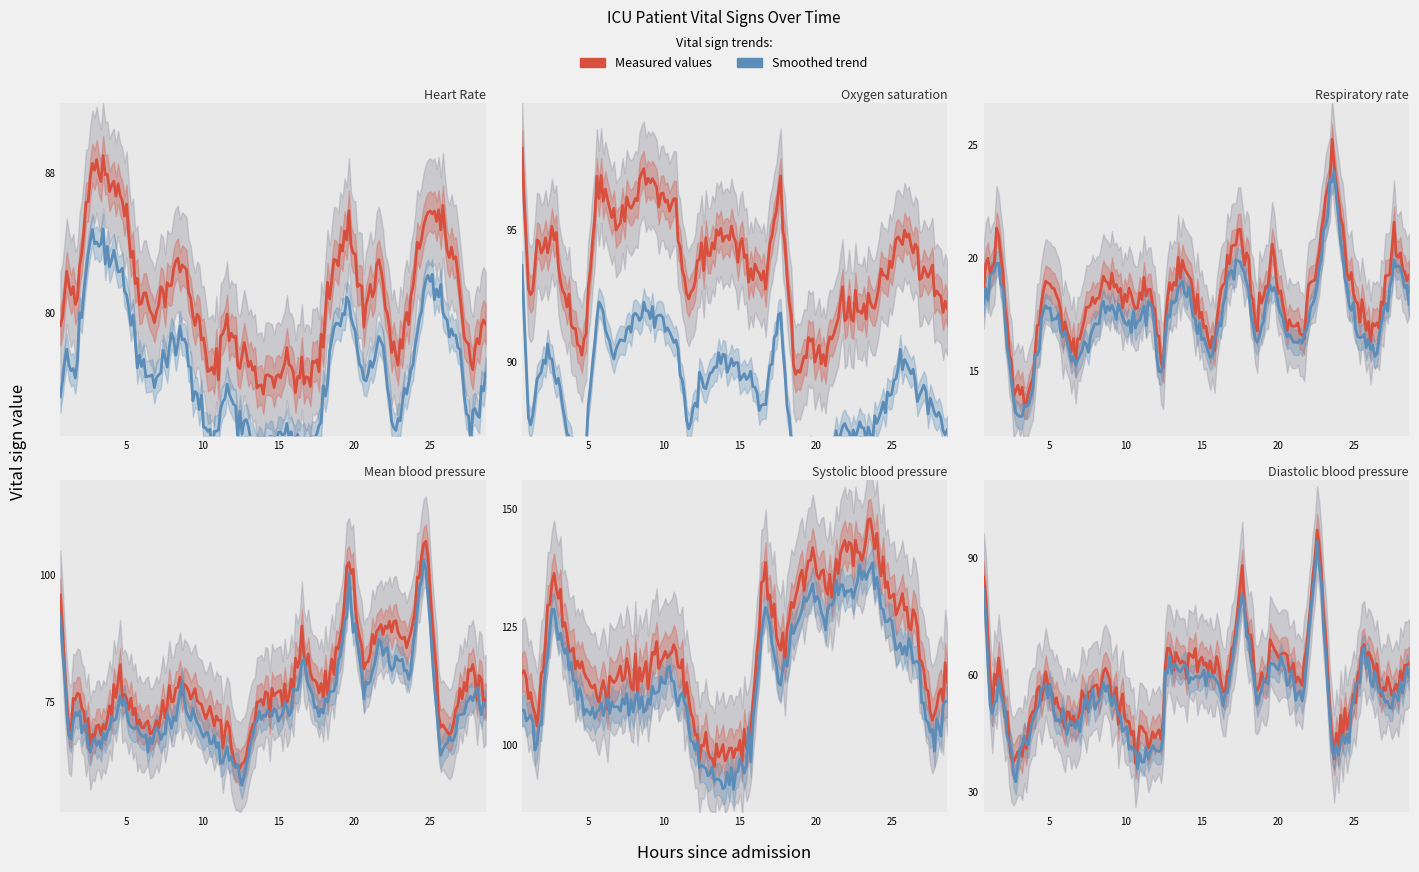

Which series has the largest total across all categories?

Systolic blood pressure